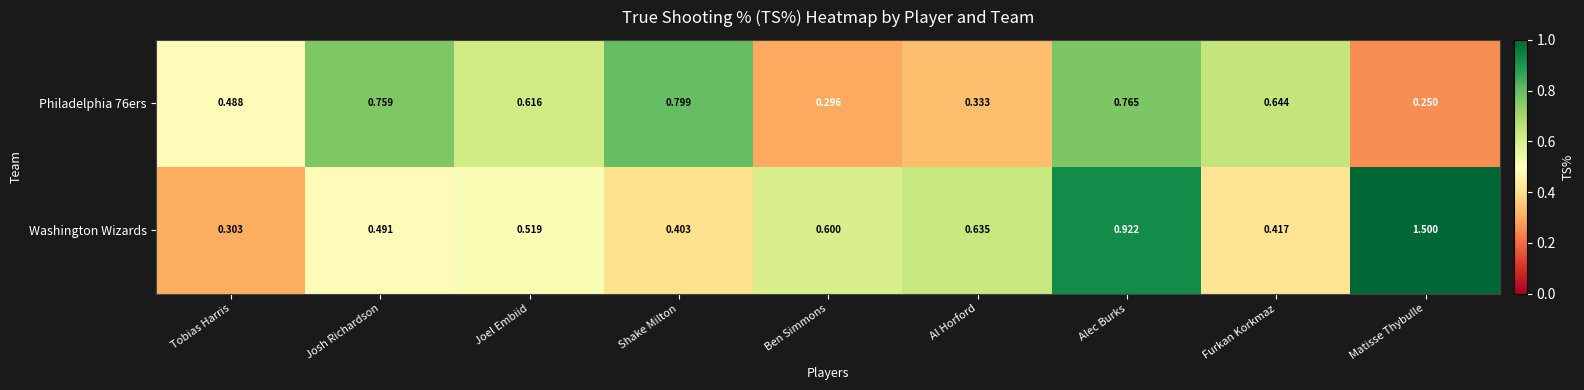

List the labels in order of Philadelphia 76ers value, smallest first.

Matisse Thybulle, Ben Simmons, Al Horford, Tobias Harris, Joel Embiid, Furkan Korkmaz, Josh Richardson, Alec Burks, Shake Milton